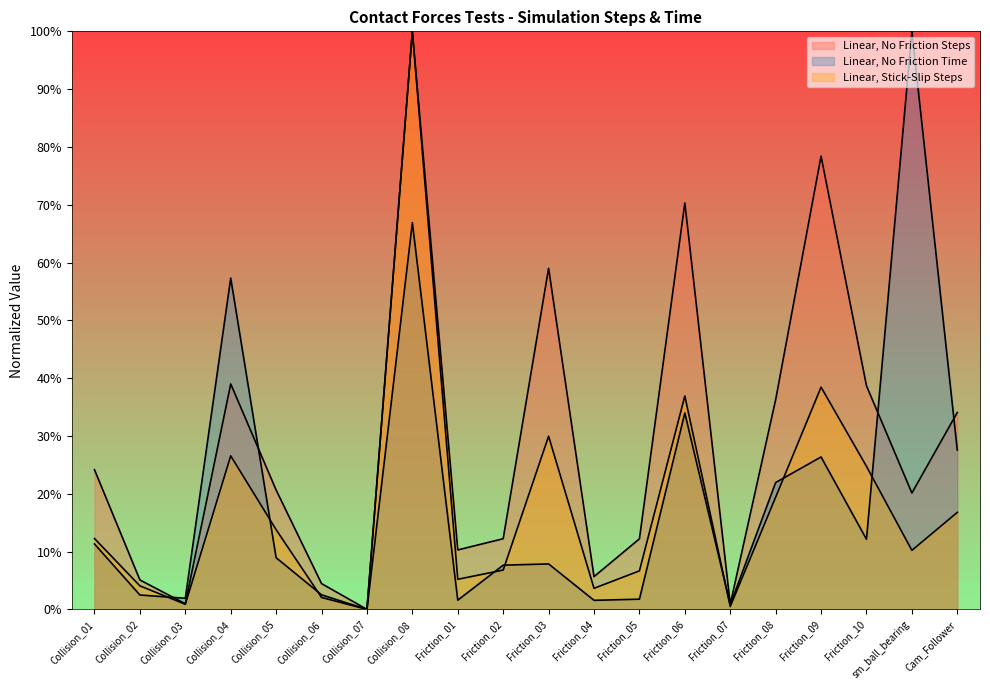

Between Friction_10 and Friction_08, which is larger?

Friction_10